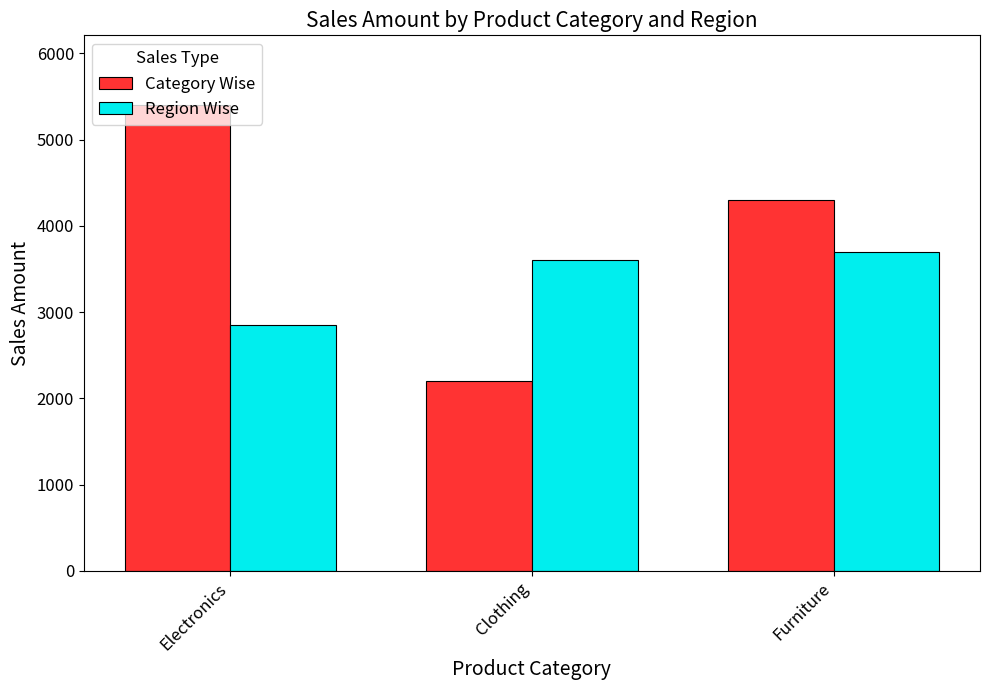

Reading left to right, transcribe all the data shown in this chart.

Category Wise: 5400	2200	4300
Region Wise: 2850	3600	3700